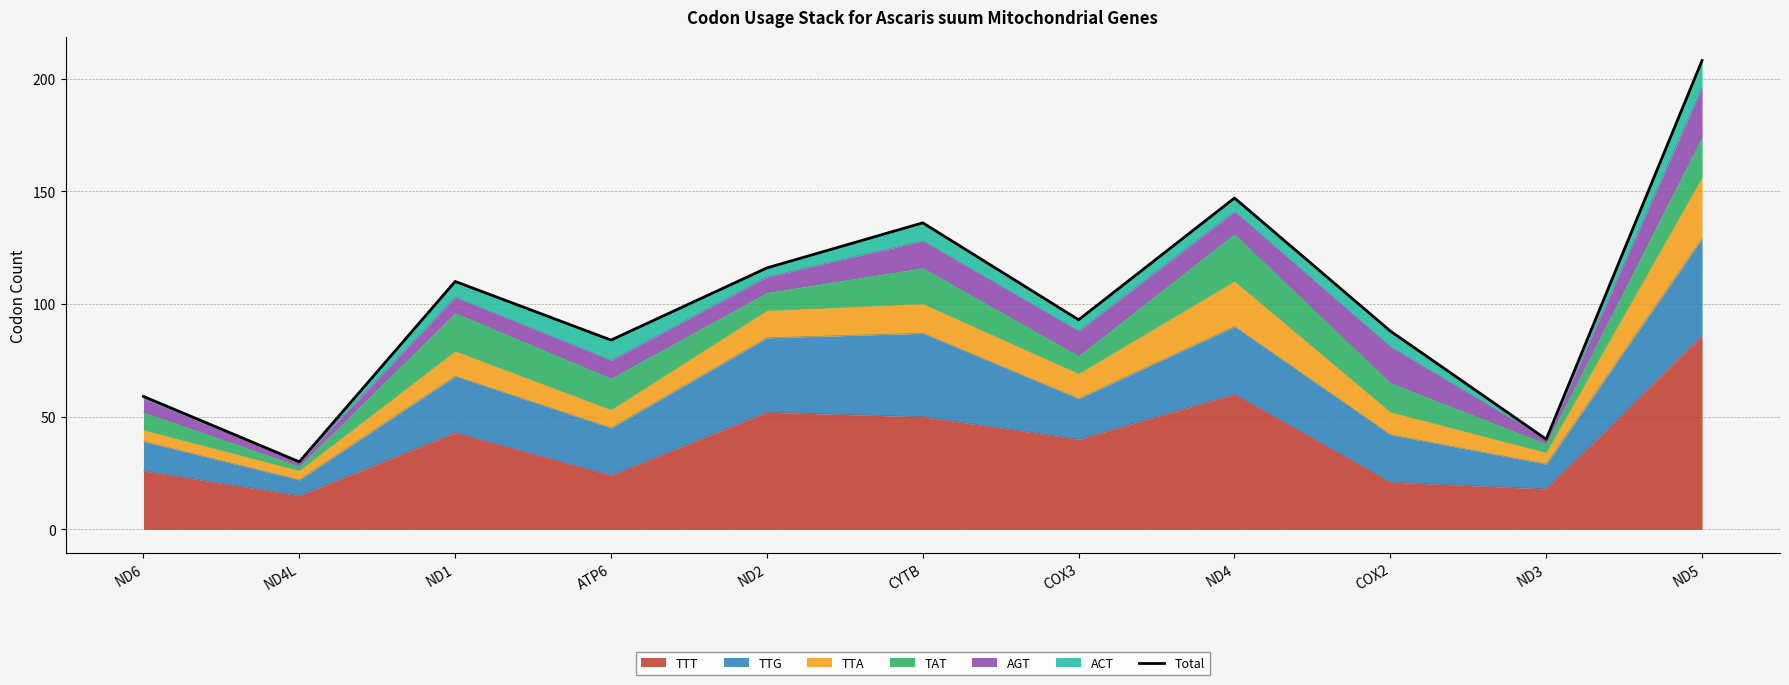

Is it true that the value at ND5 is 208?

True